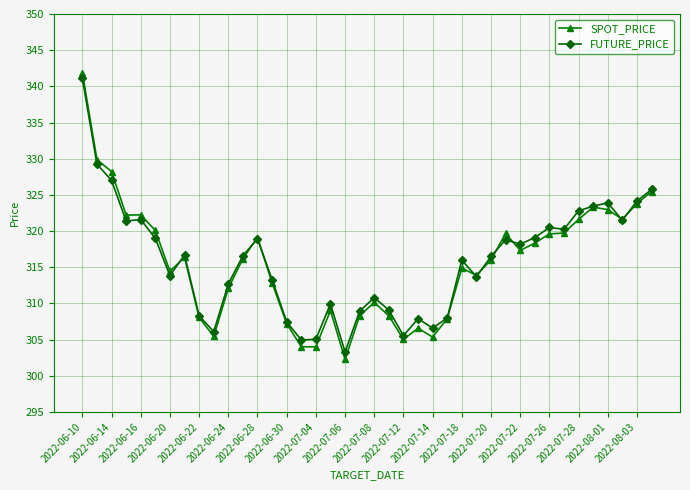

Which series has the largest range (max minus min)?

SPOT_PRICE